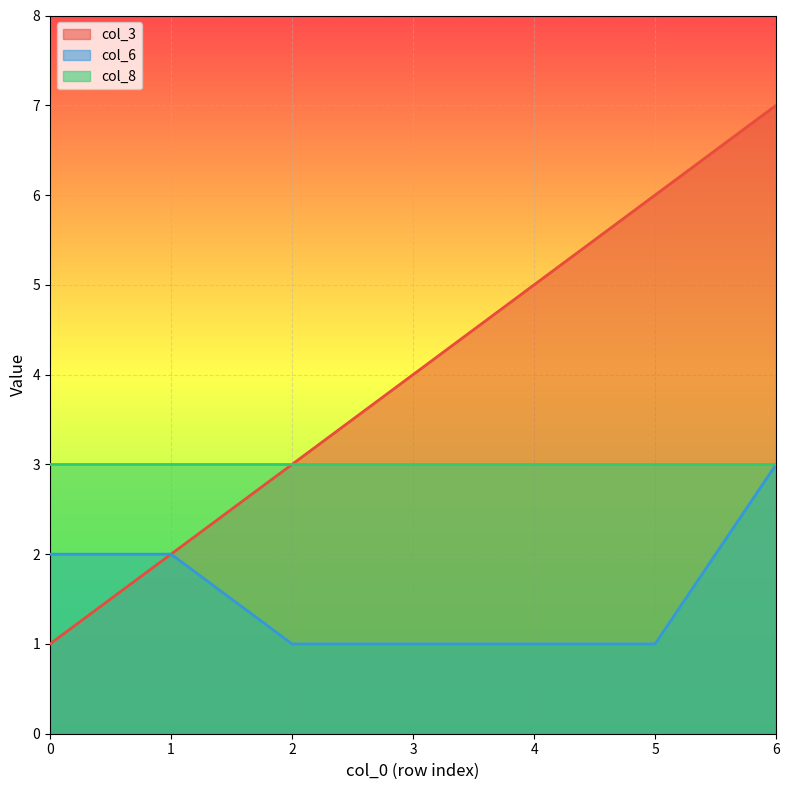

Rank the series by their average value, from lowest to highest.

col_6, col_8, col_3